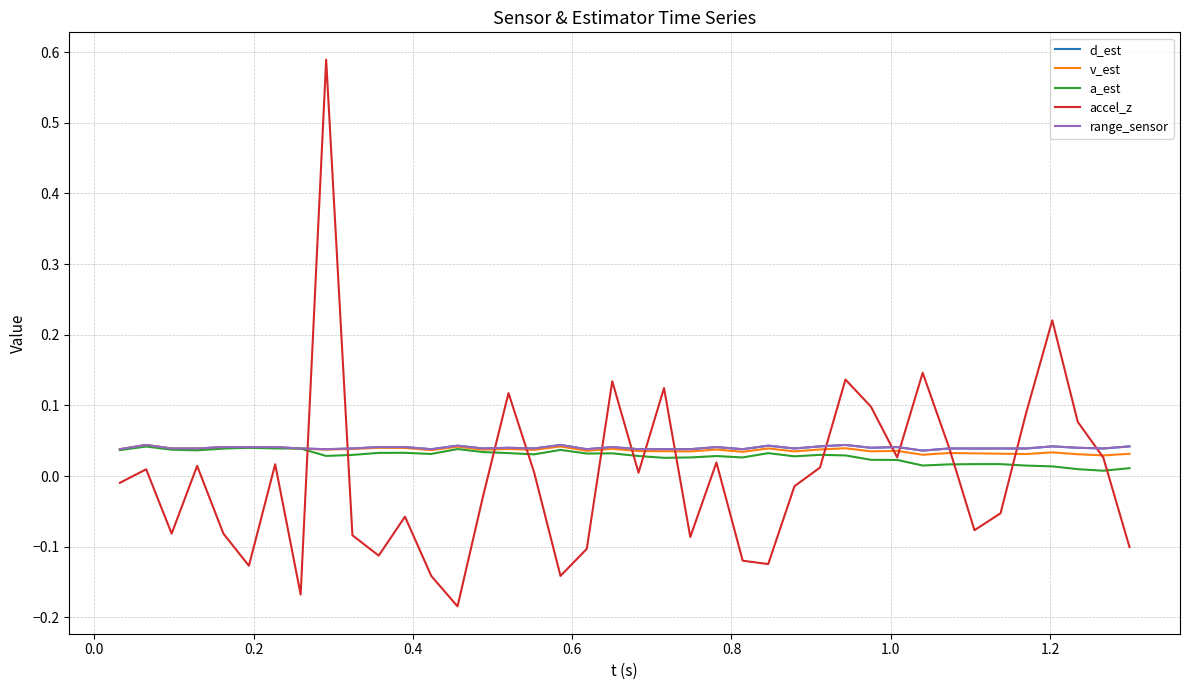

Which series has the widest spread of values?

accel_z